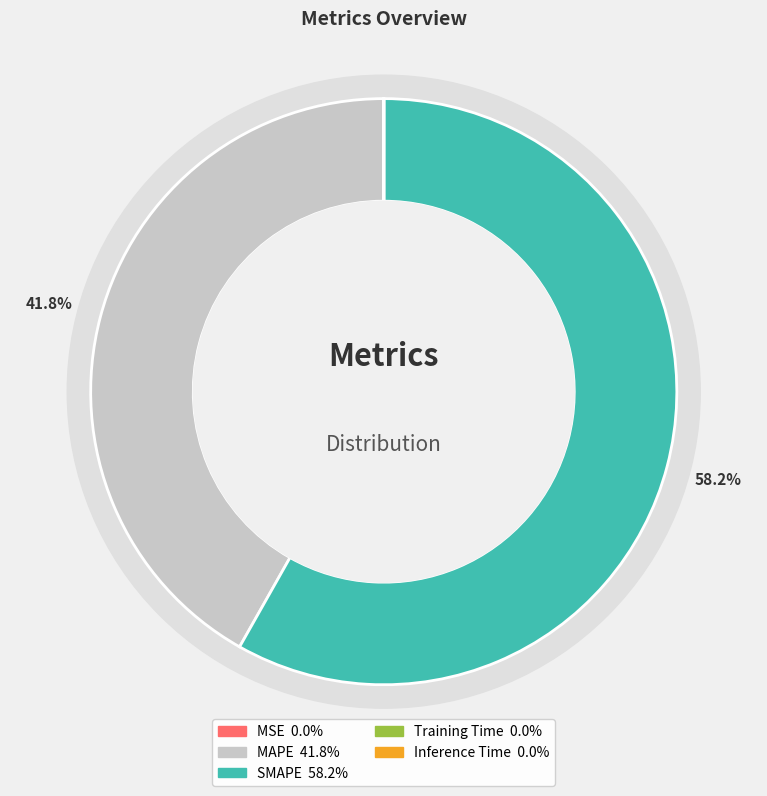

Is it true that SMAPE is 52% of the pie?

False